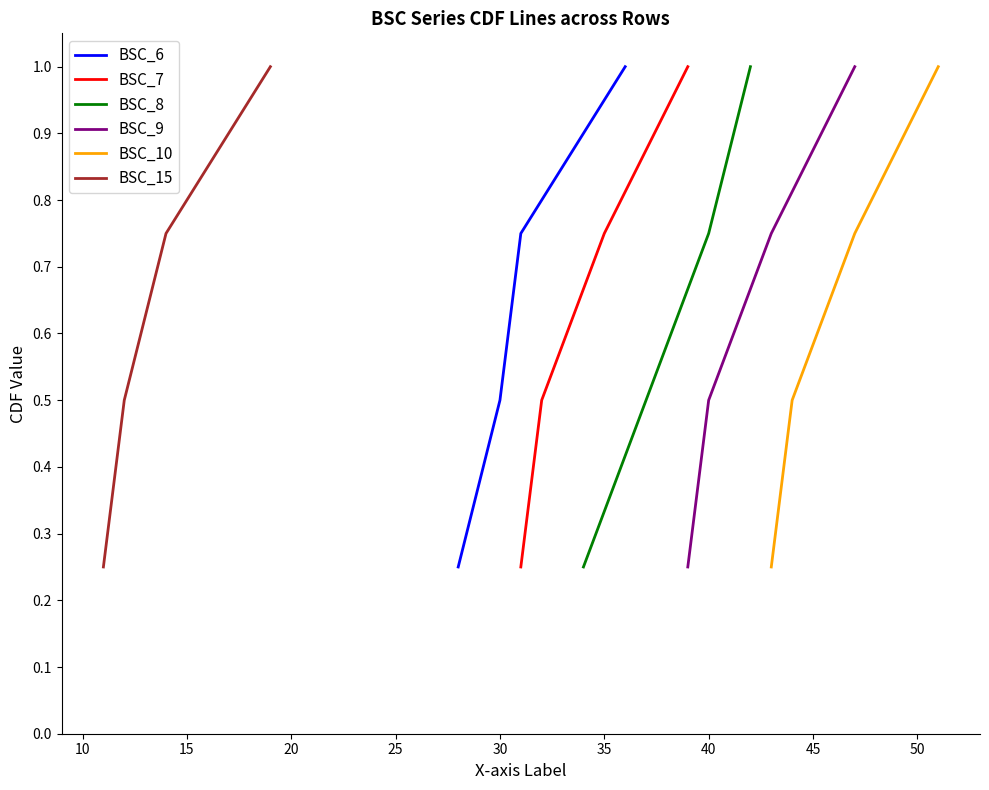

True or false: BSC_7 and BSC_8 cross at least once.

False